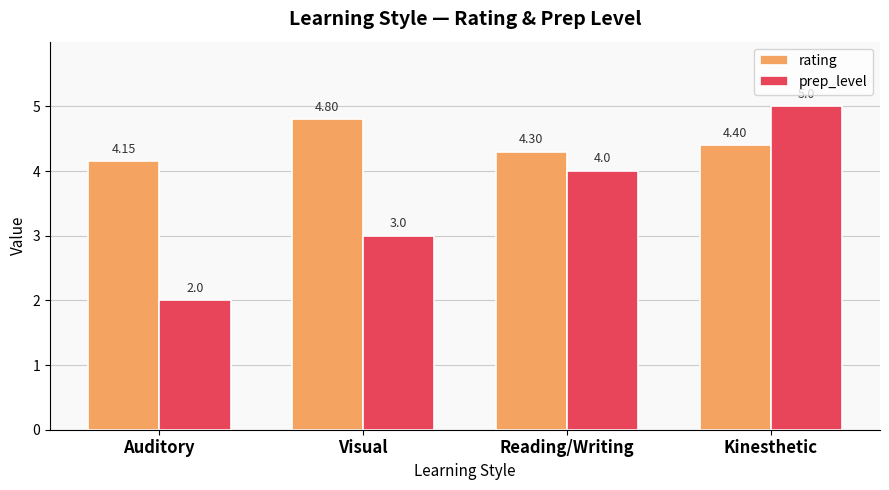

What is the label of the 4th bar from the left?

Kinesthetic